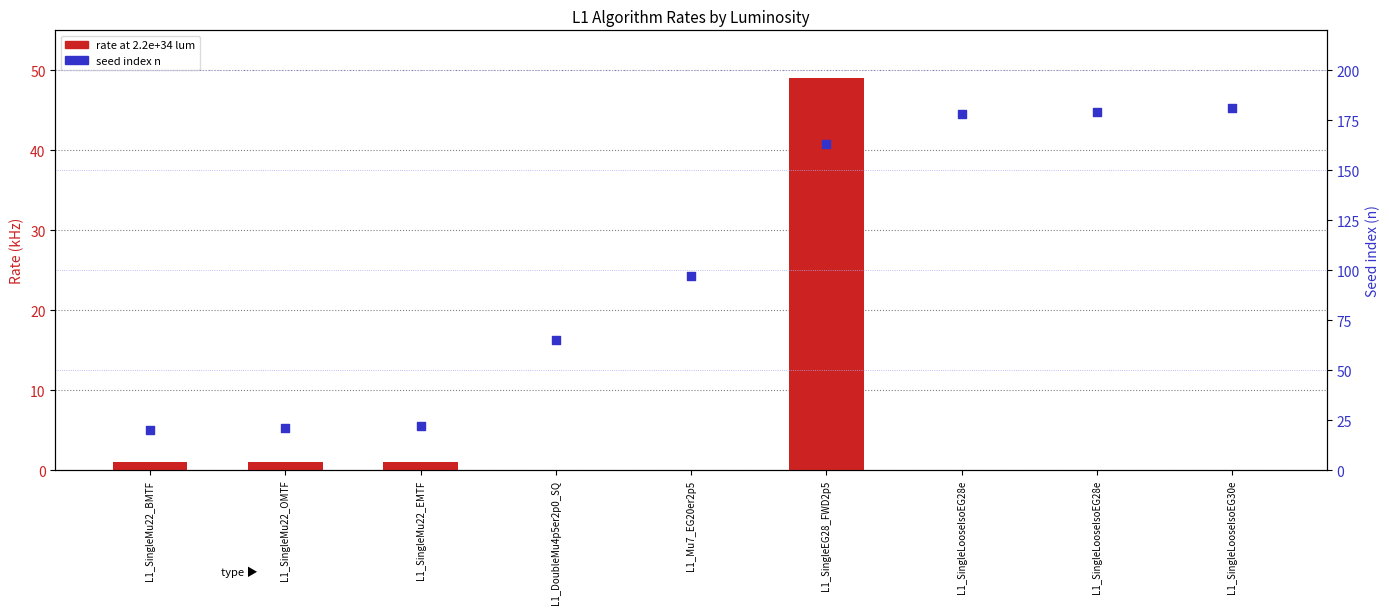

Which series contains the lowest Y value?

rate at 2.2e+34